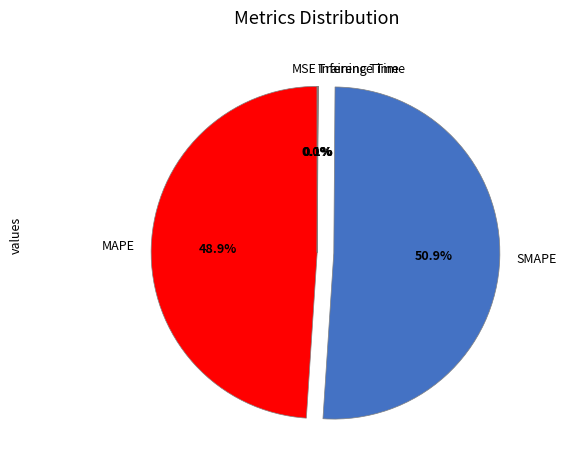

Which category has the biggest portion of the pie?

SMAPE